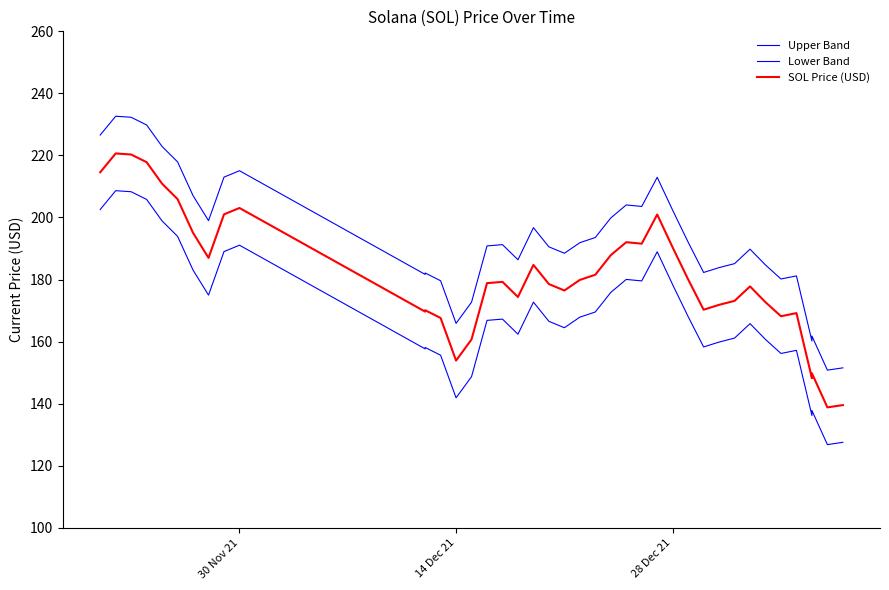

What position from the left is 30 Nov 21?

10